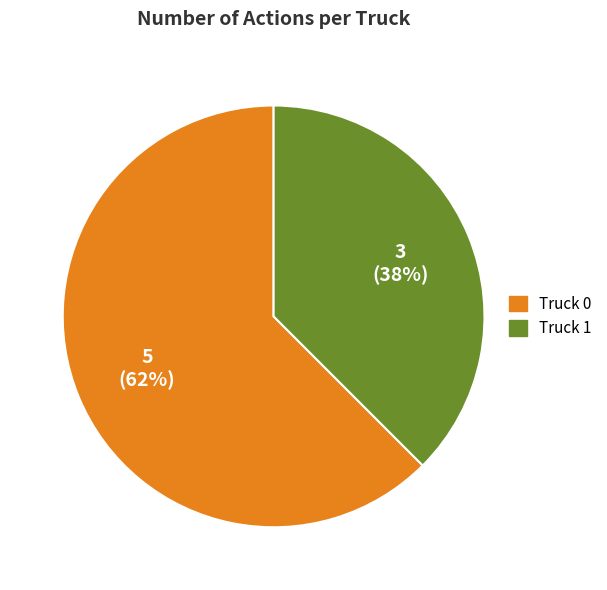

What is the ratio of the value at Truck 1 to the value at Truck 0?

0.6